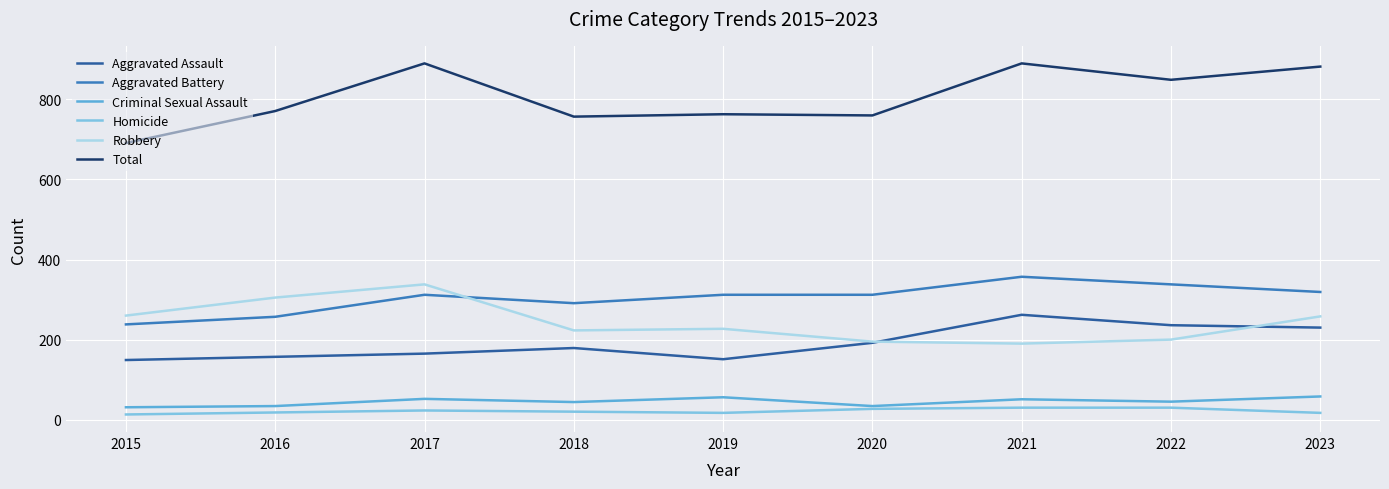

The value of Aggravated Assault at 2019 is 151. True or false?

True